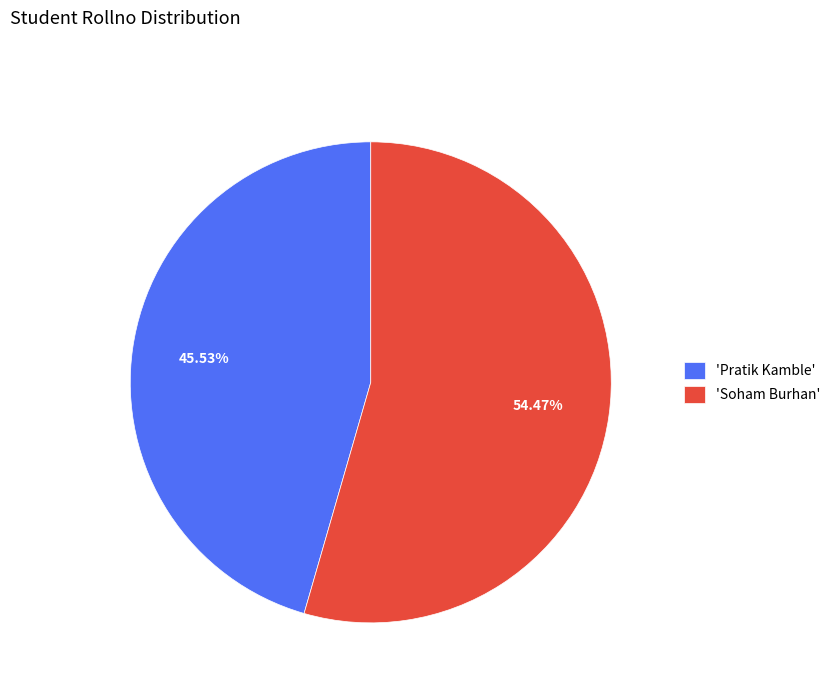

How many slices are in this pie chart?

2